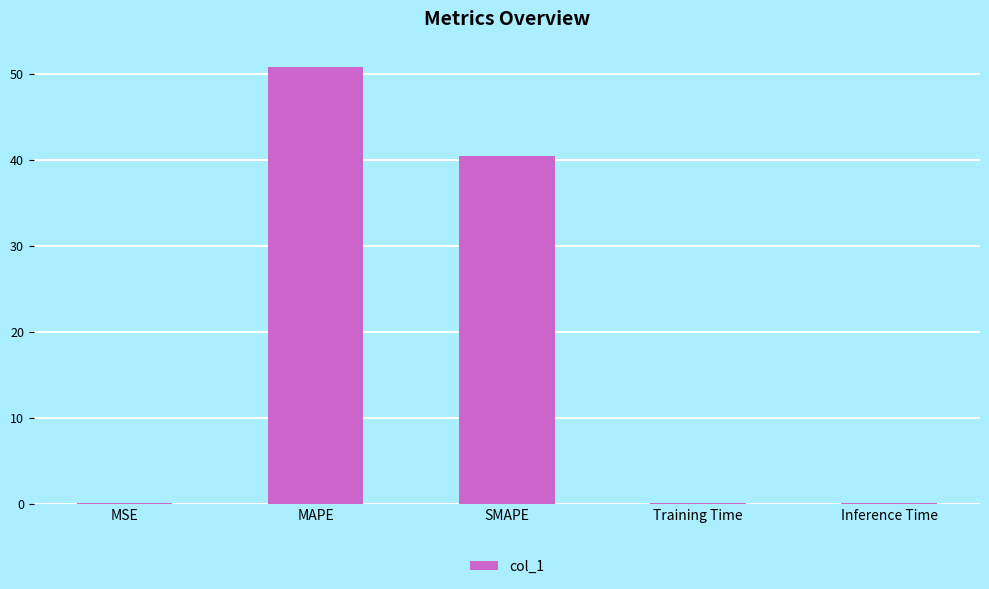

Is it true that the value at SMAPE is 40.5?

True